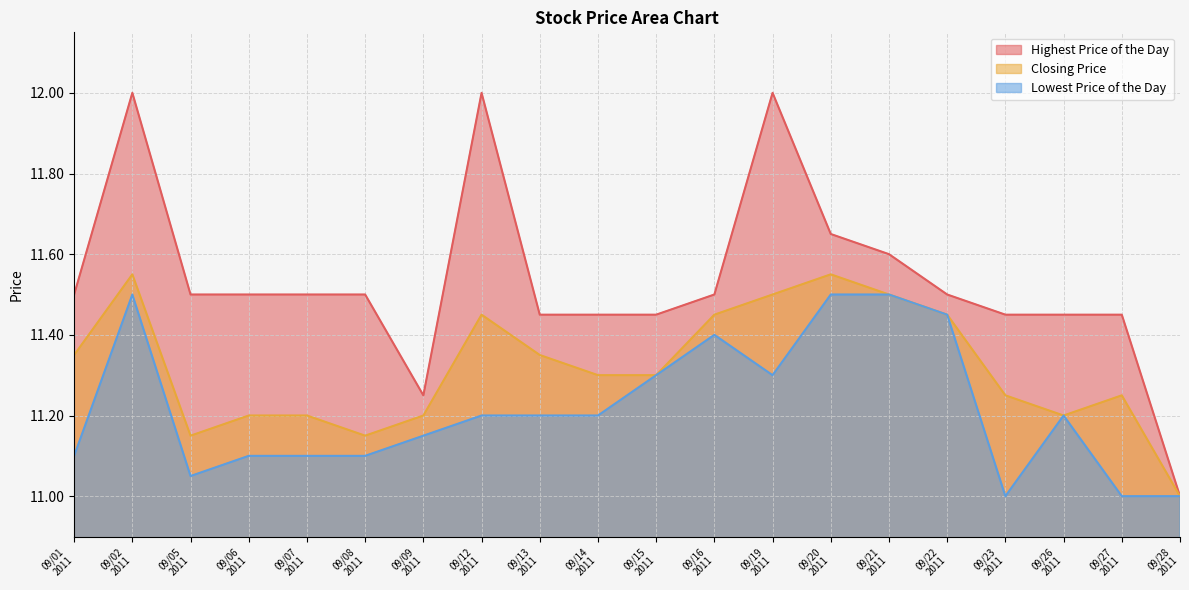

At which category is the sum across all series the highest?

09/02
2011